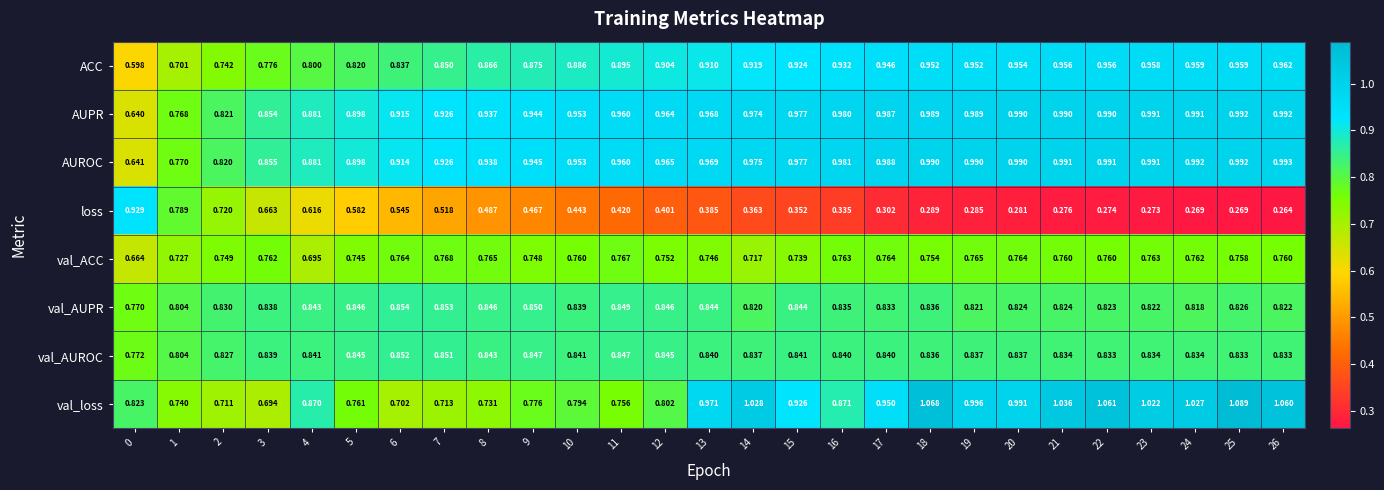

Which series has the largest total across all categories?

AUROC